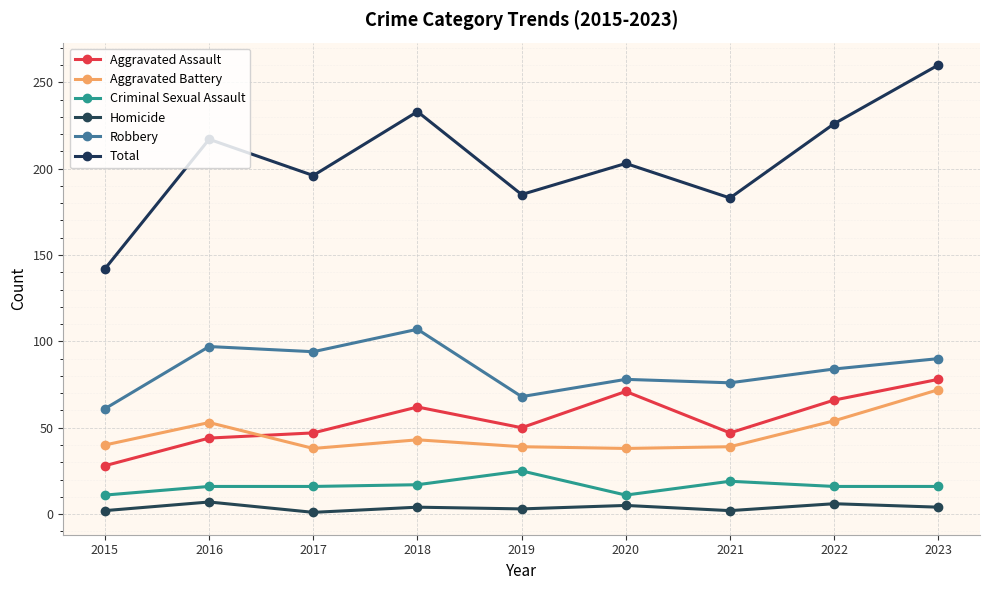

How many lines are shown in the chart?

6